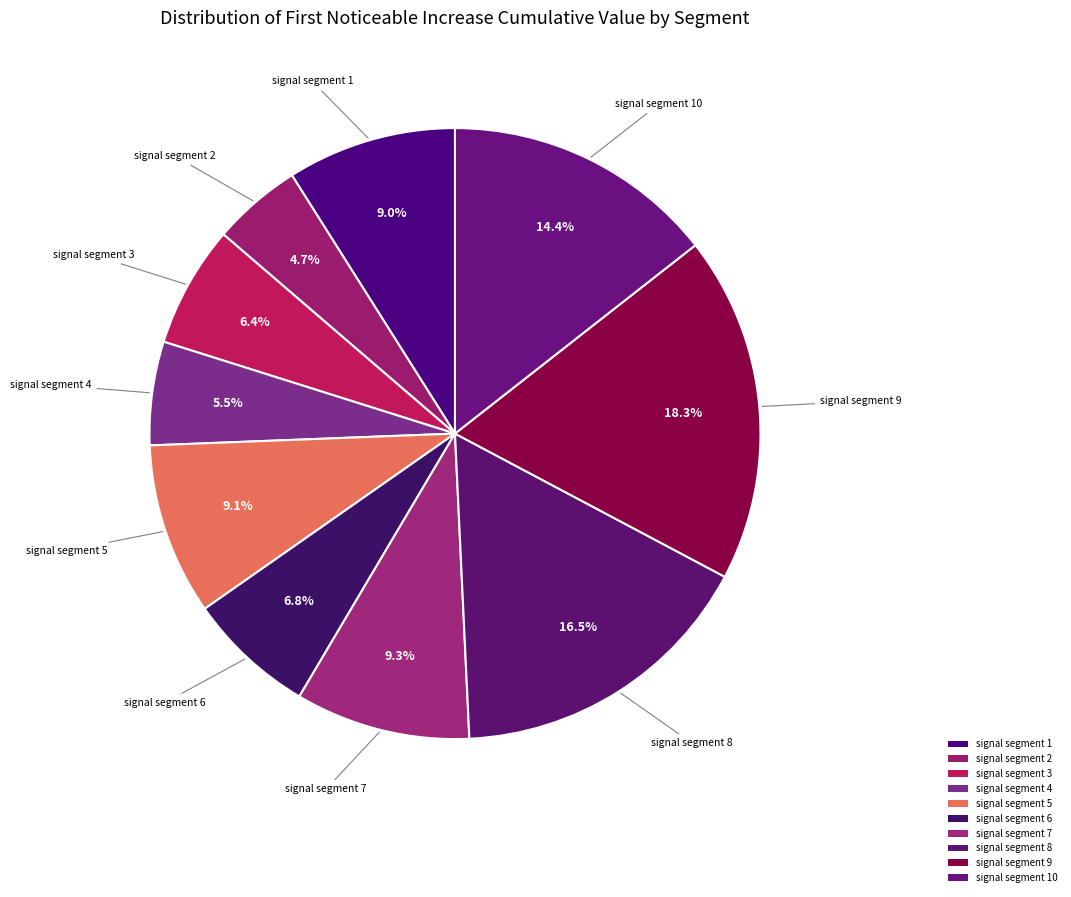

Do signal segment 4 and signal segment 8 together represent more than half of the pie?

No